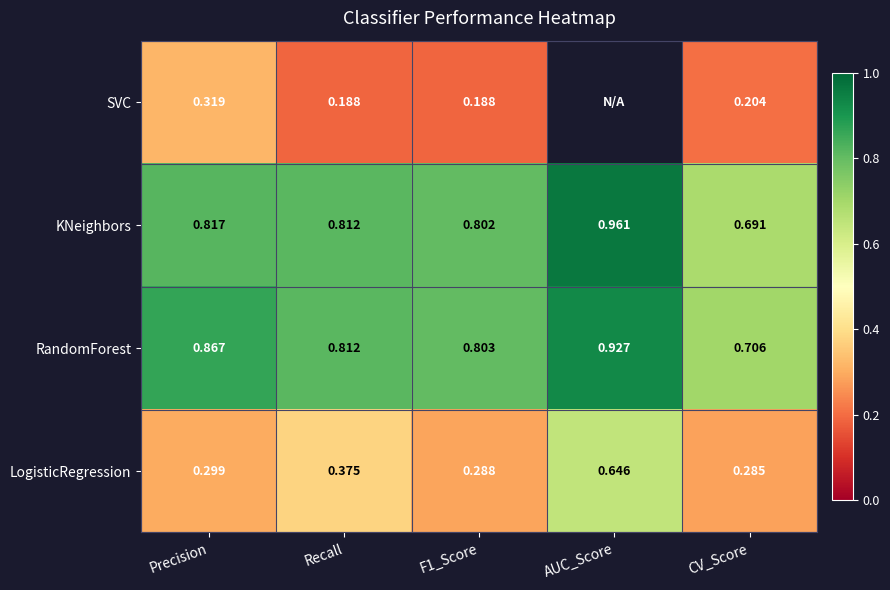

List the labels in order of KNeighbors value, smallest first.

CV_Score, F1_Score, Recall, Precision, AUC_Score